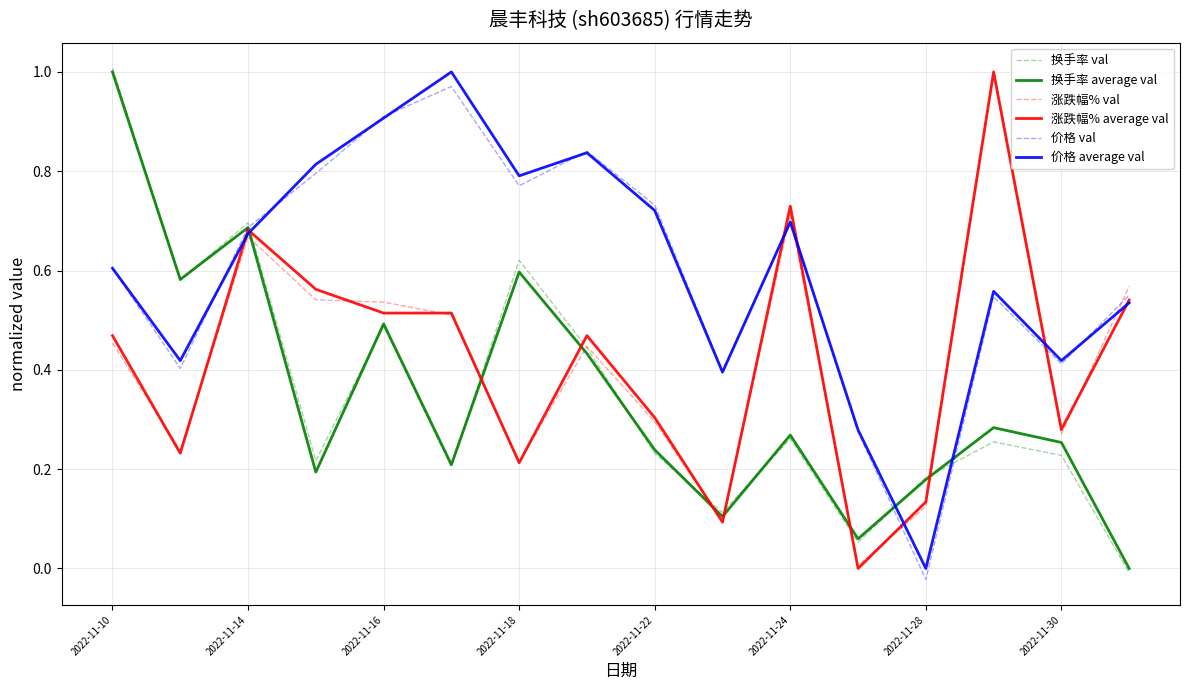

What are all the series names shown in the legend?

换手率 val, 换手率 average val, 涨跌幅% val, 涨跌幅% average val, 价格 val, 价格 average val